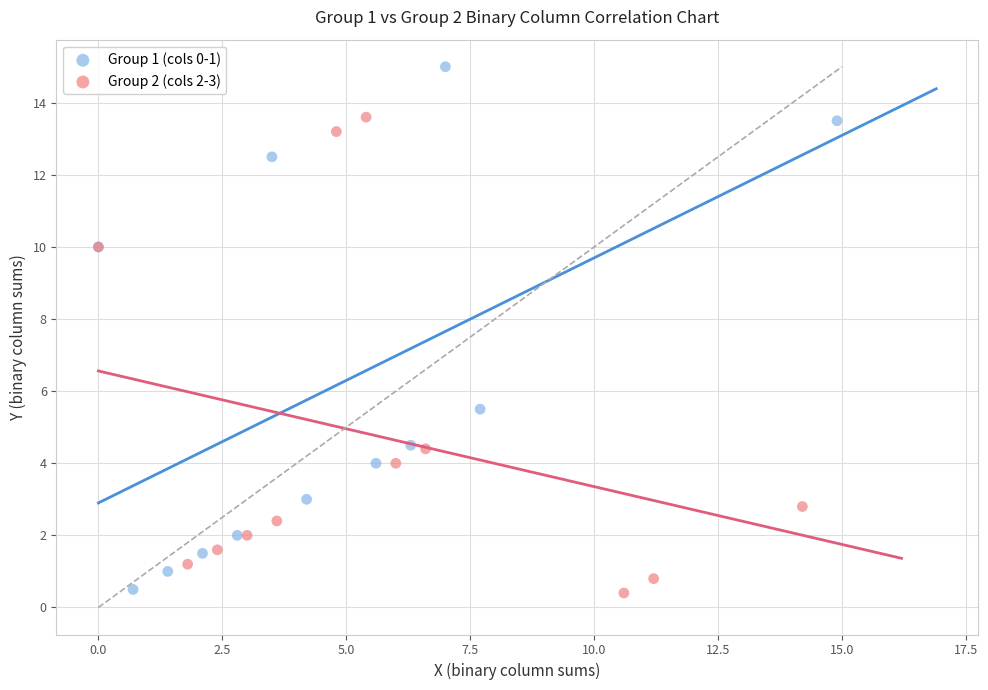

Which series reaches the maximum Y coordinate?

Group 1 (cols 0-1)